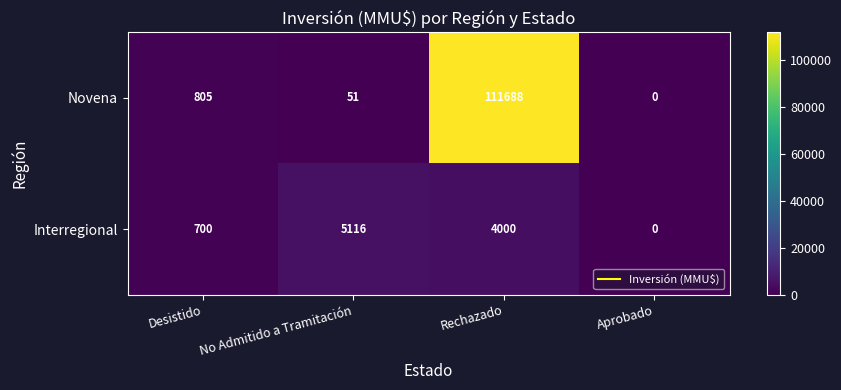

List the series in order of their overall mean, highest first.

Novena, Interregional